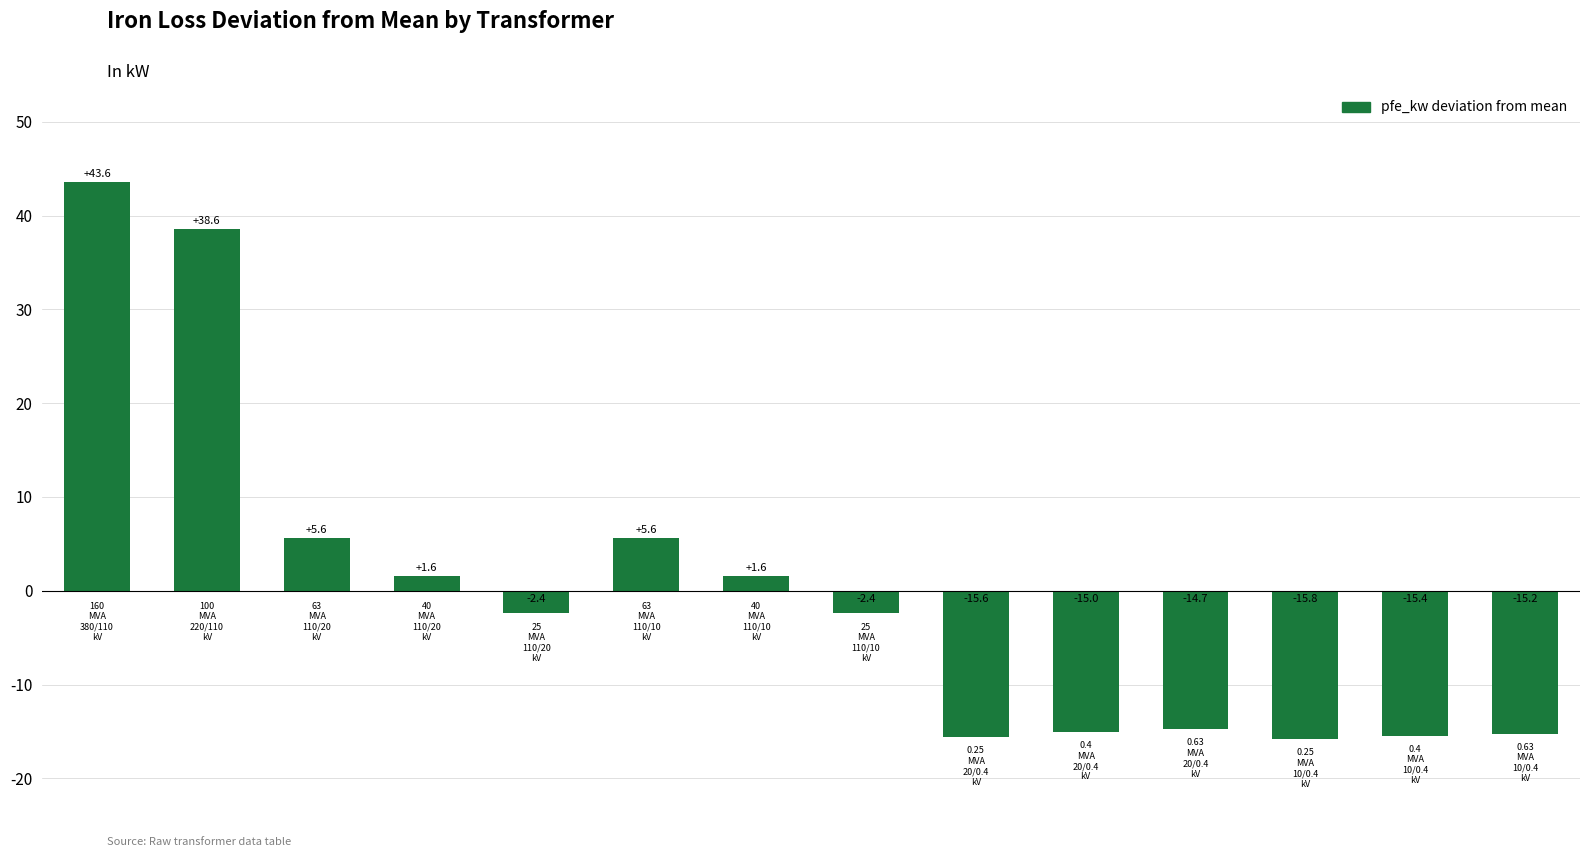

What is the greatest value displayed?

43.6